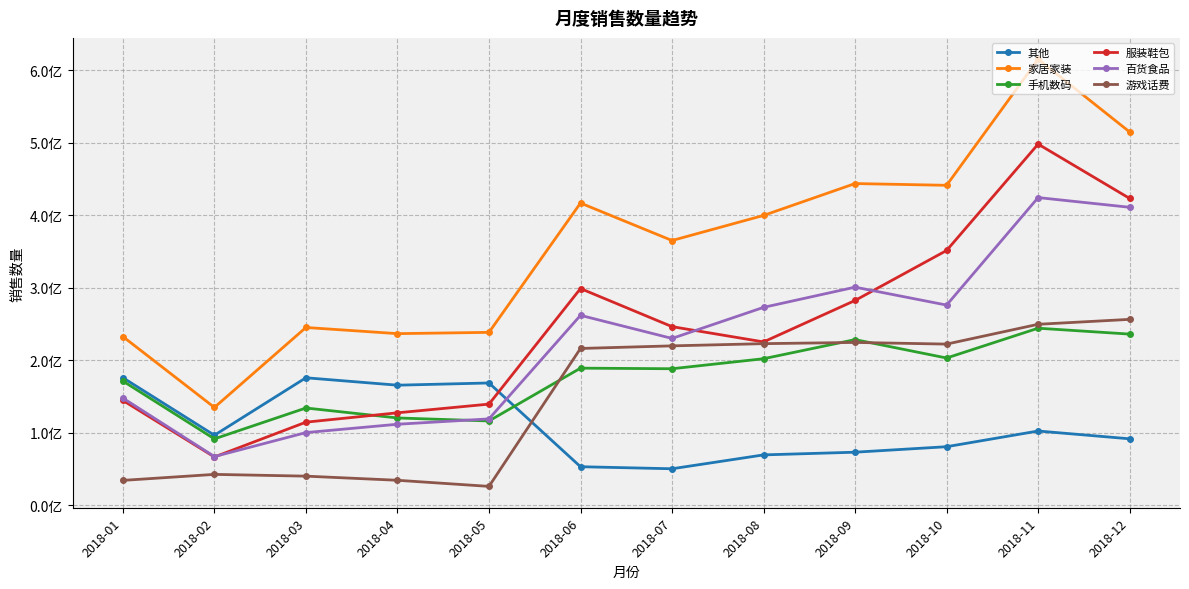

What is the lowest value of the 其他 series?

50490332